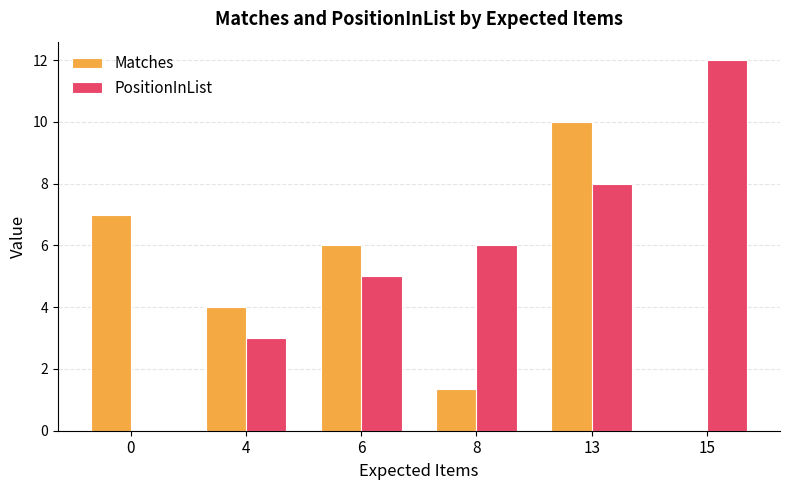

Are the bars horizontal?

No